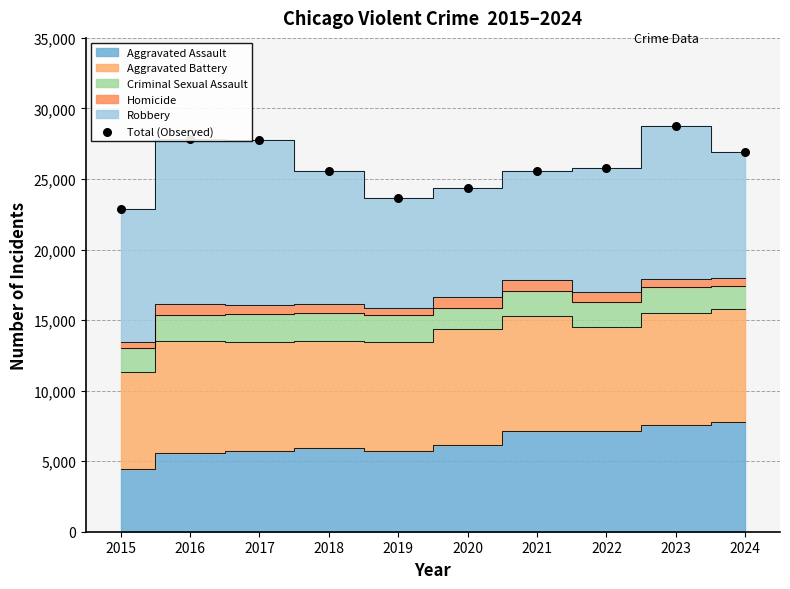

What is the change in value from 2016 to 2024?

-903